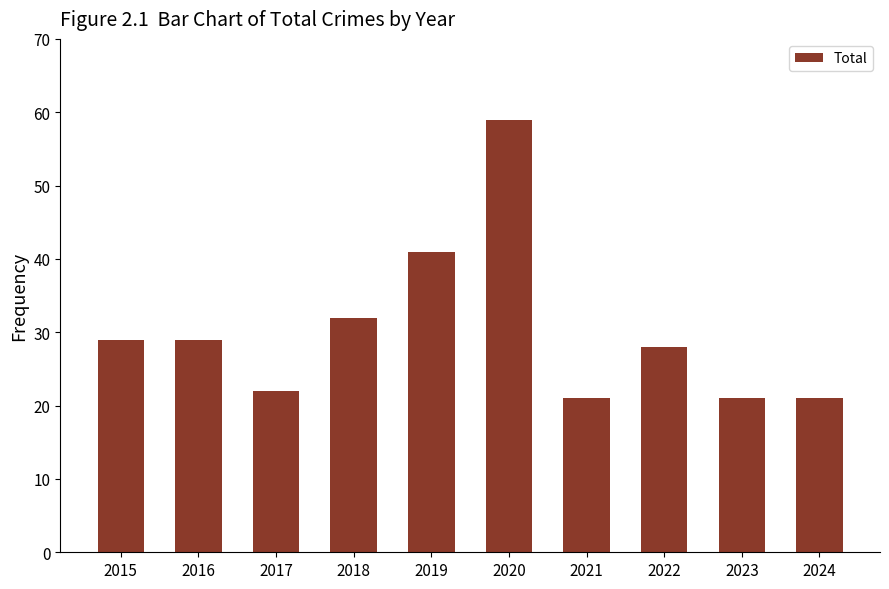

Reading right to left, list all the values displayed in this chart.

2024=21	2023=21	2022=28	2021=21	2020=59	2019=41	2018=32	2017=22	2016=29	2015=29